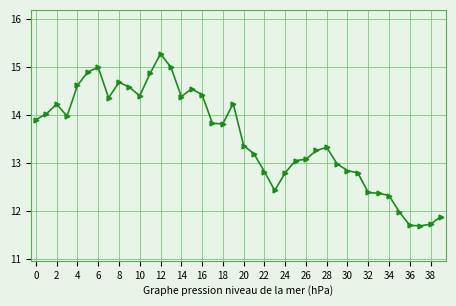

What is the average value?

13.5